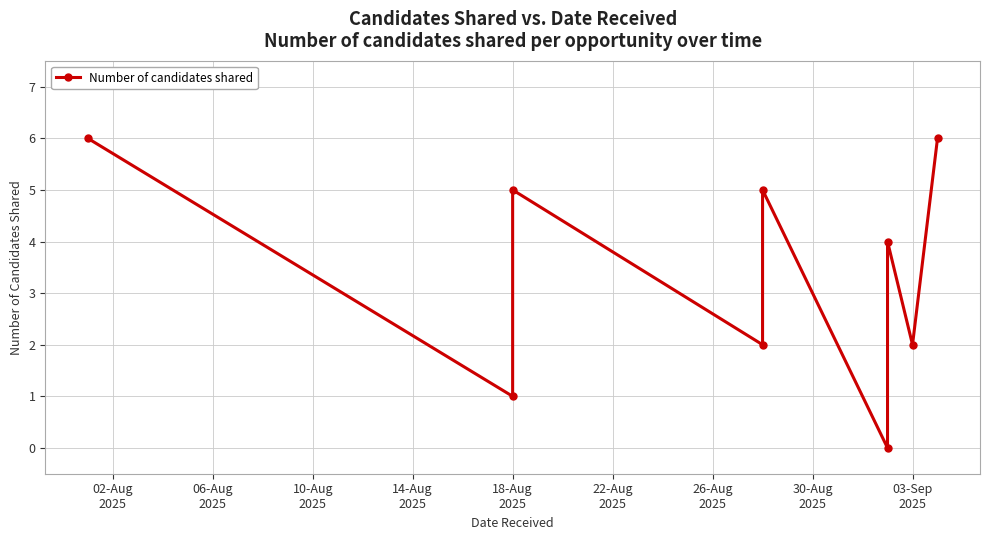

True or false: there are more than 1 points higher than both neighbors.

True